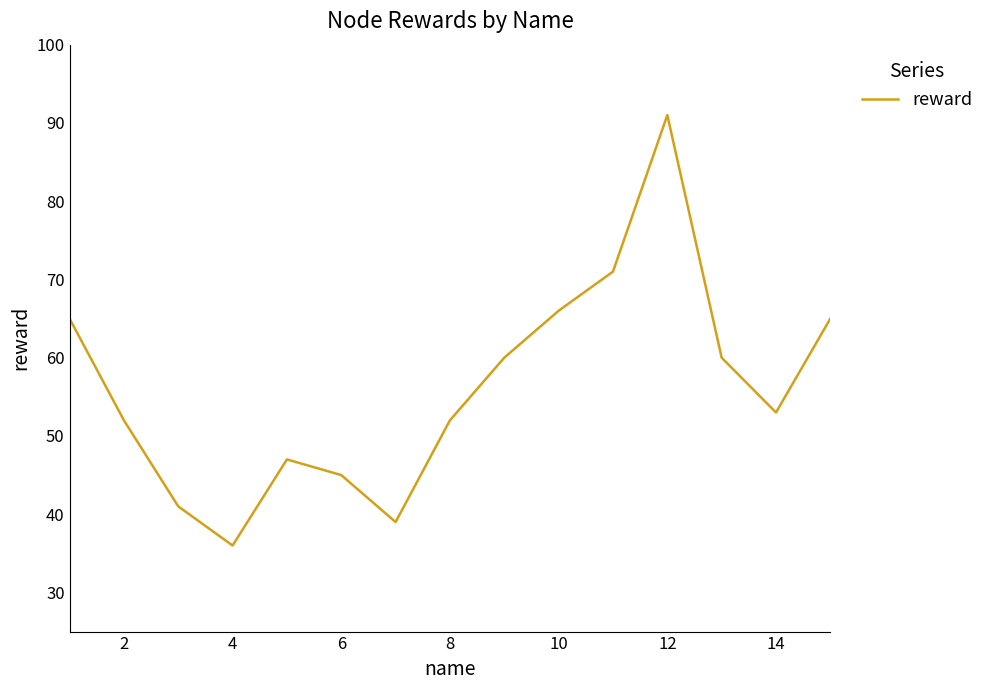

What is the greatest value displayed?

91